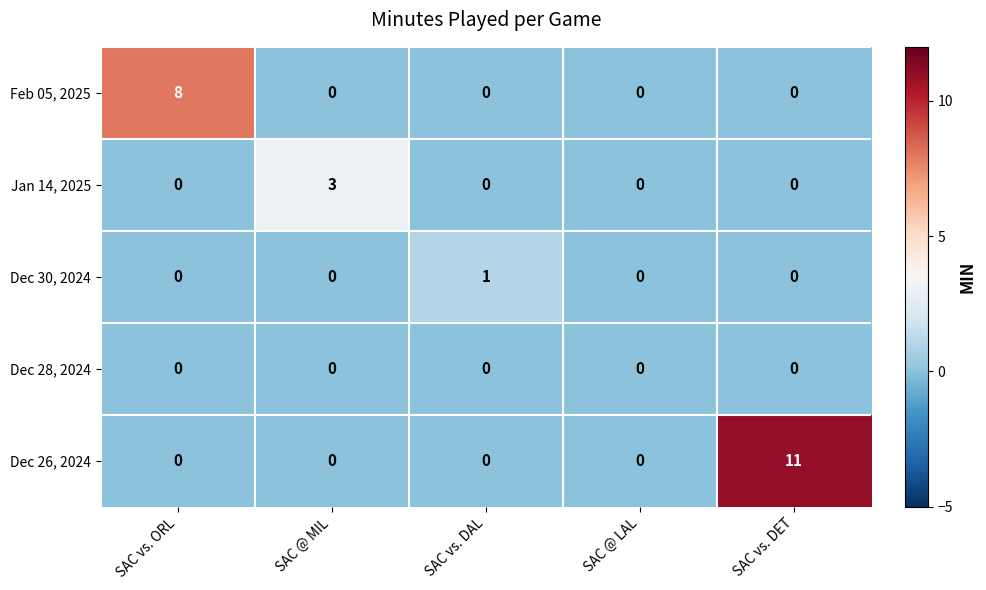

Which series has the largest total across all categories?

Dec 26, 2024